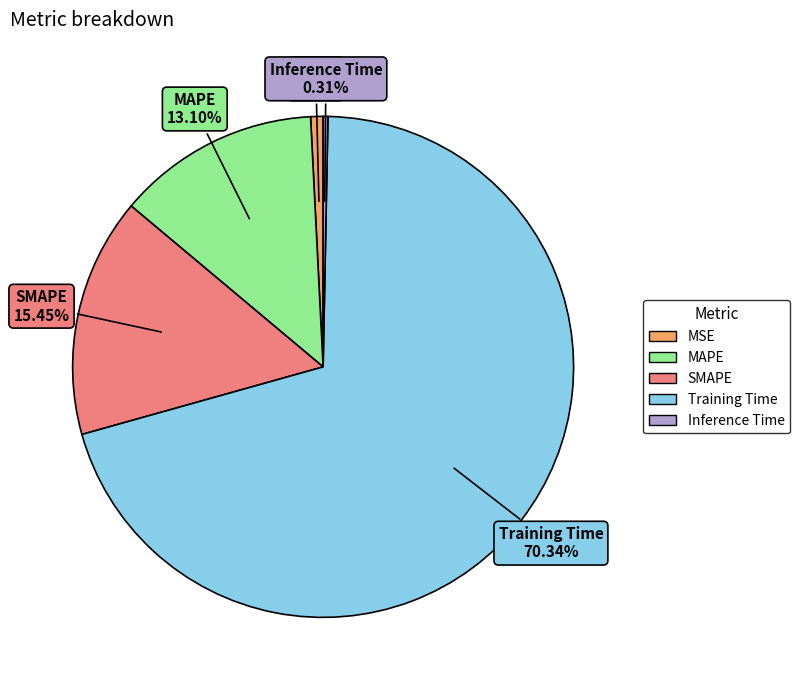

How many slices are in this pie chart?

5